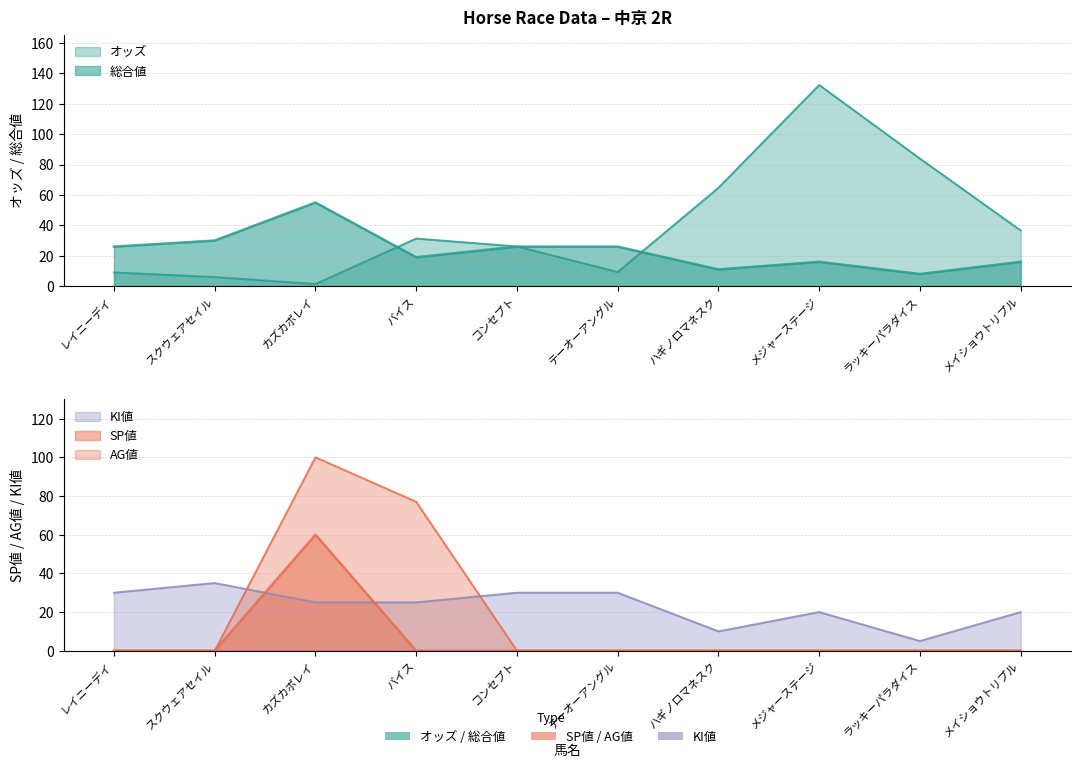

Read the オッズ value at メイショウトリプル.

36.6